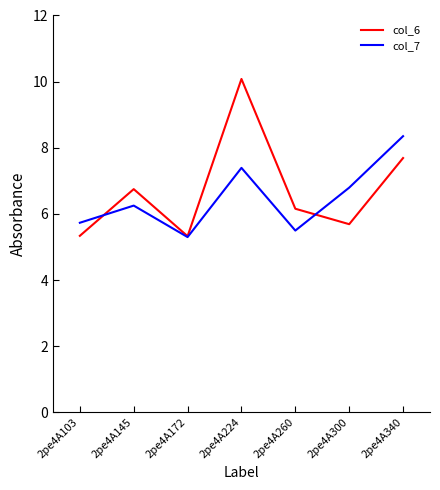

Which category has the highest value across all series?

2pe4A224